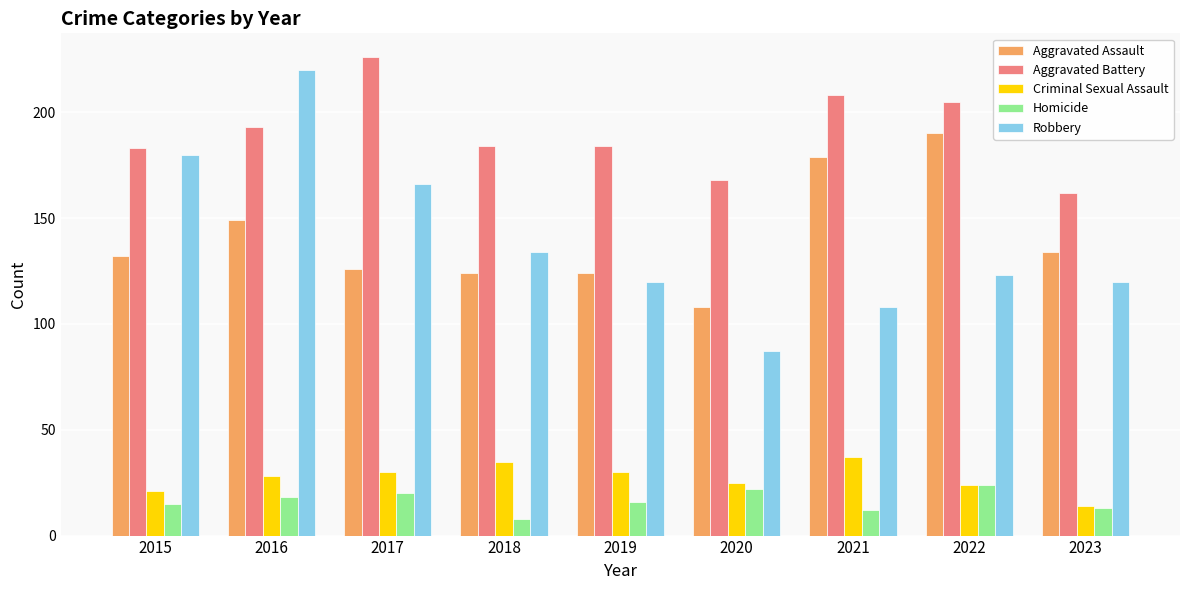

What is the difference between the highest and lowest values at 2021?

196